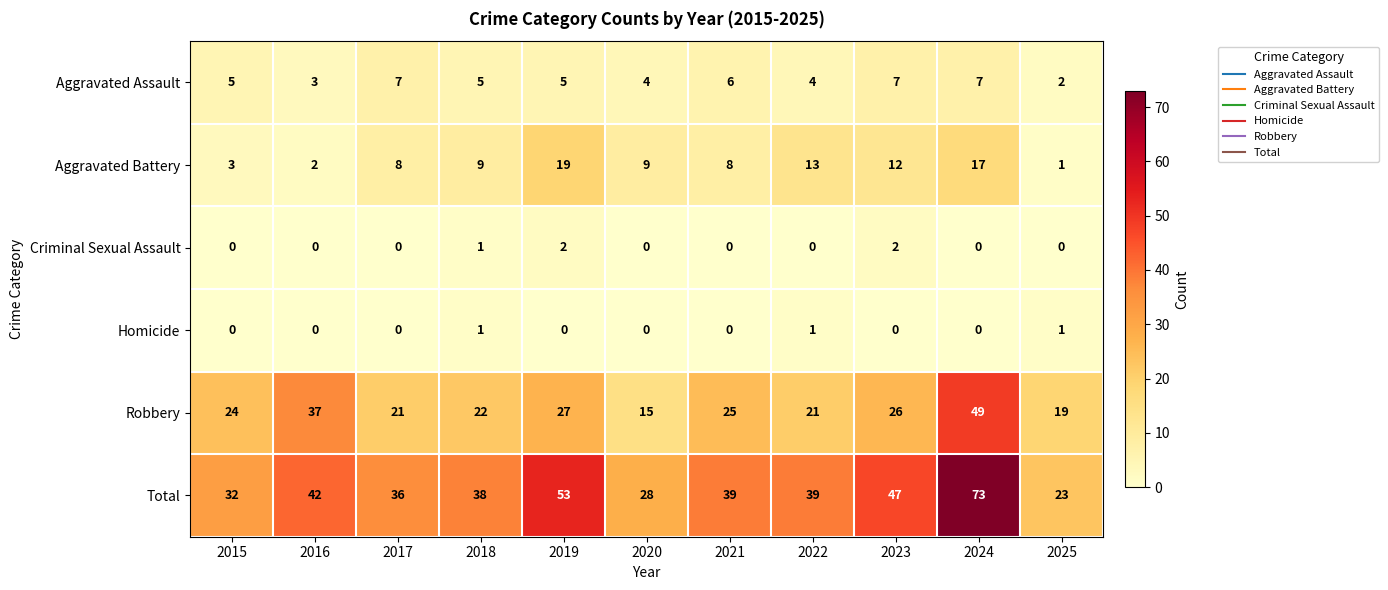

What is the sum of the Total values at 2025 and 2018?

61